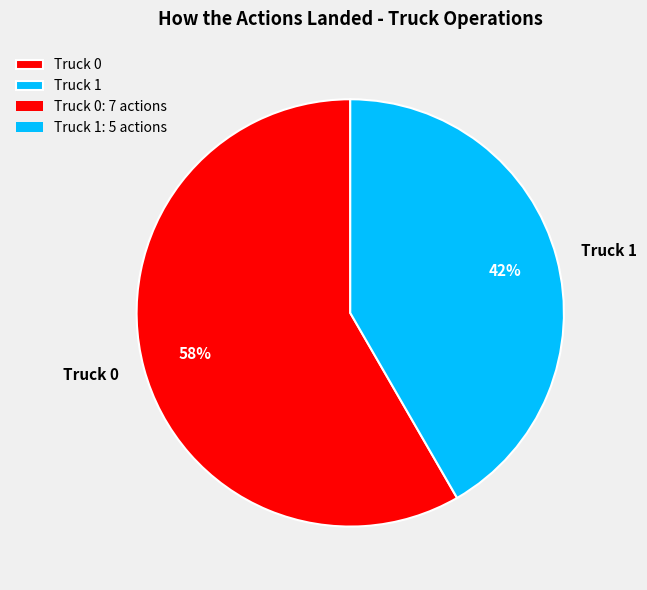

Approximately how many times larger is the value at Truck 1 compared to Truck 0?

0.7